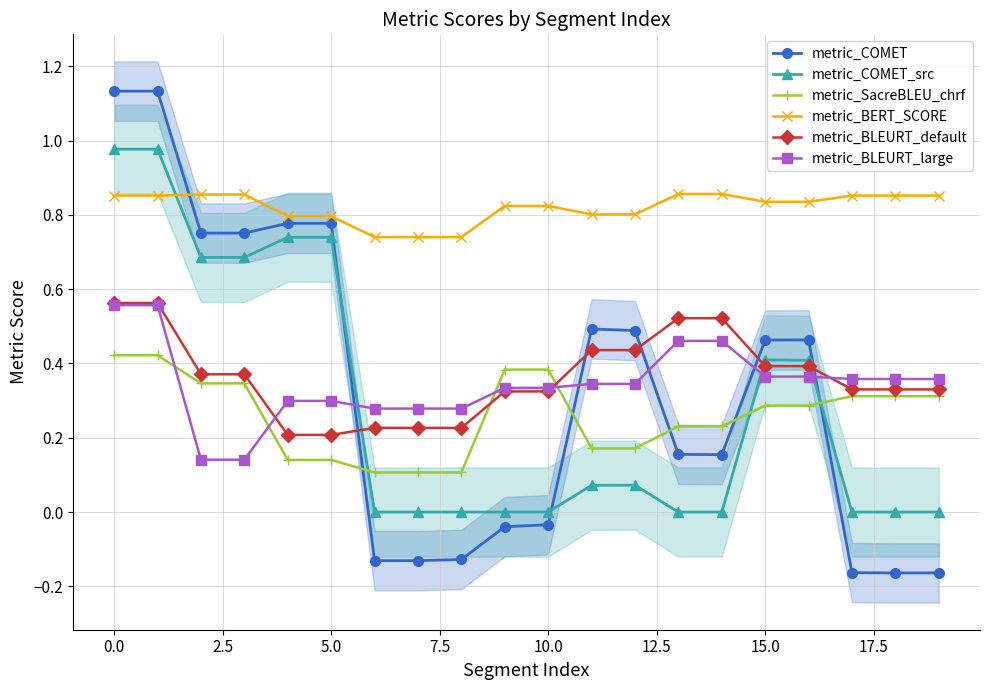

True or false: metric_COMET_src and metric_BLEURT_large intersect in this chart.

True